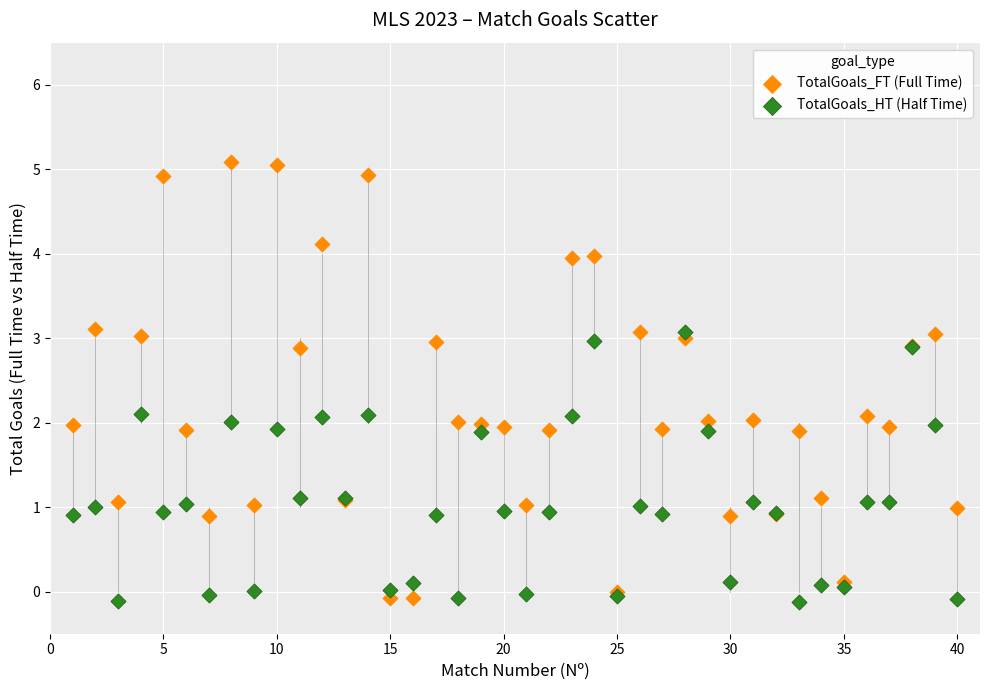

What are all the series names shown in the legend?

TotalGoals_FT (Full Time), TotalGoals_HT (Half Time)